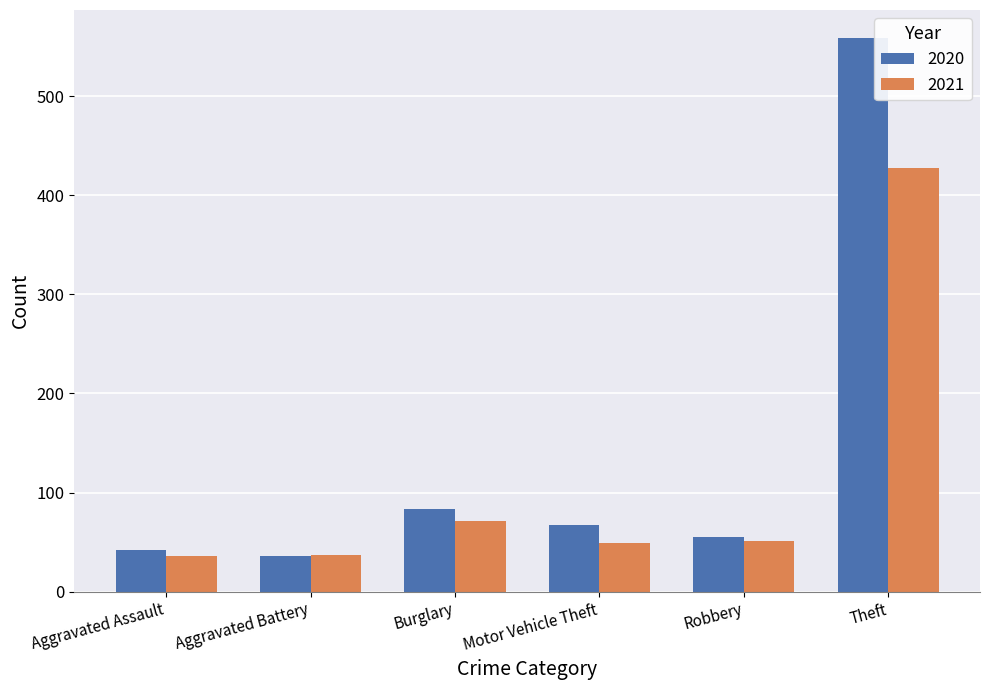

Which series has the widest spread of values?

2020